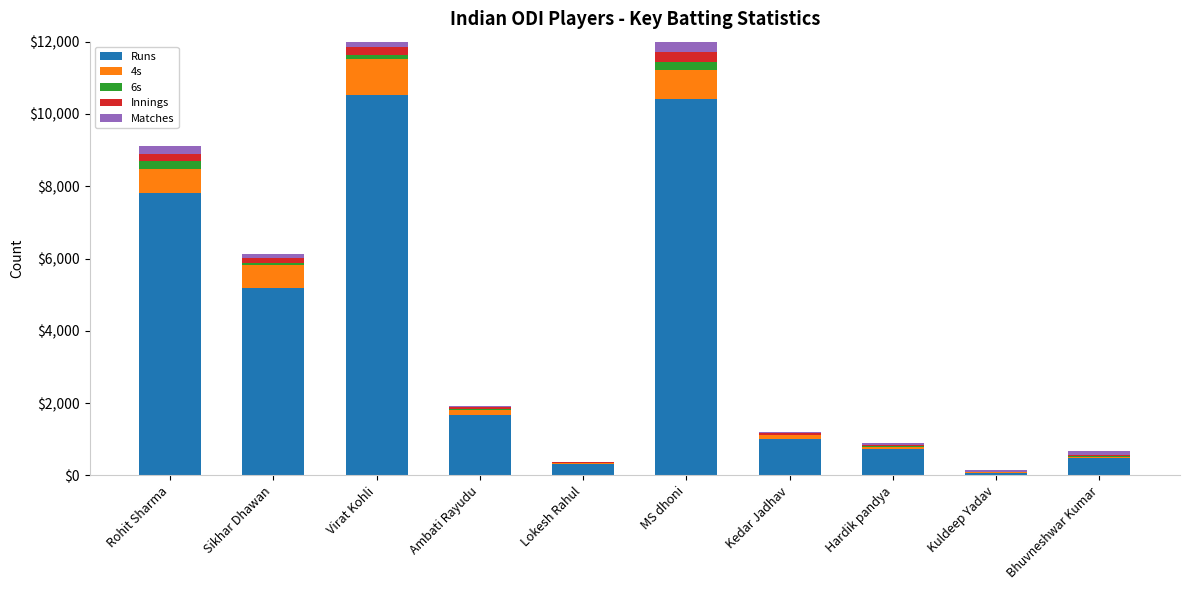

Read the 4s value at Bhuvneshwar Kumar, to the nearest 10.

40